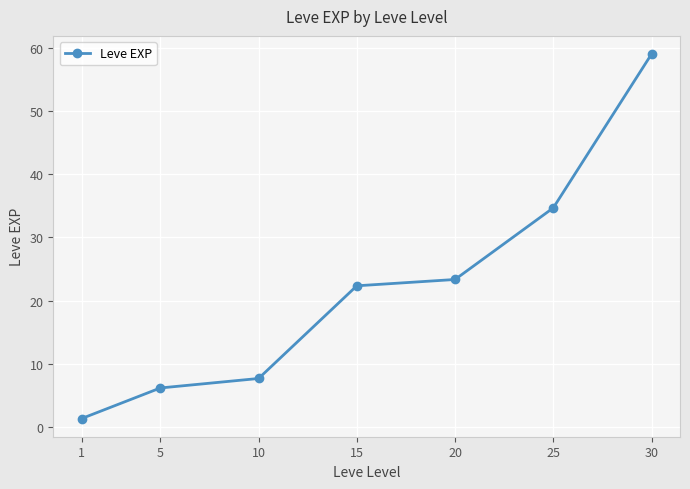

What is the ratio of the value at 10 to the value at 20?

0.3